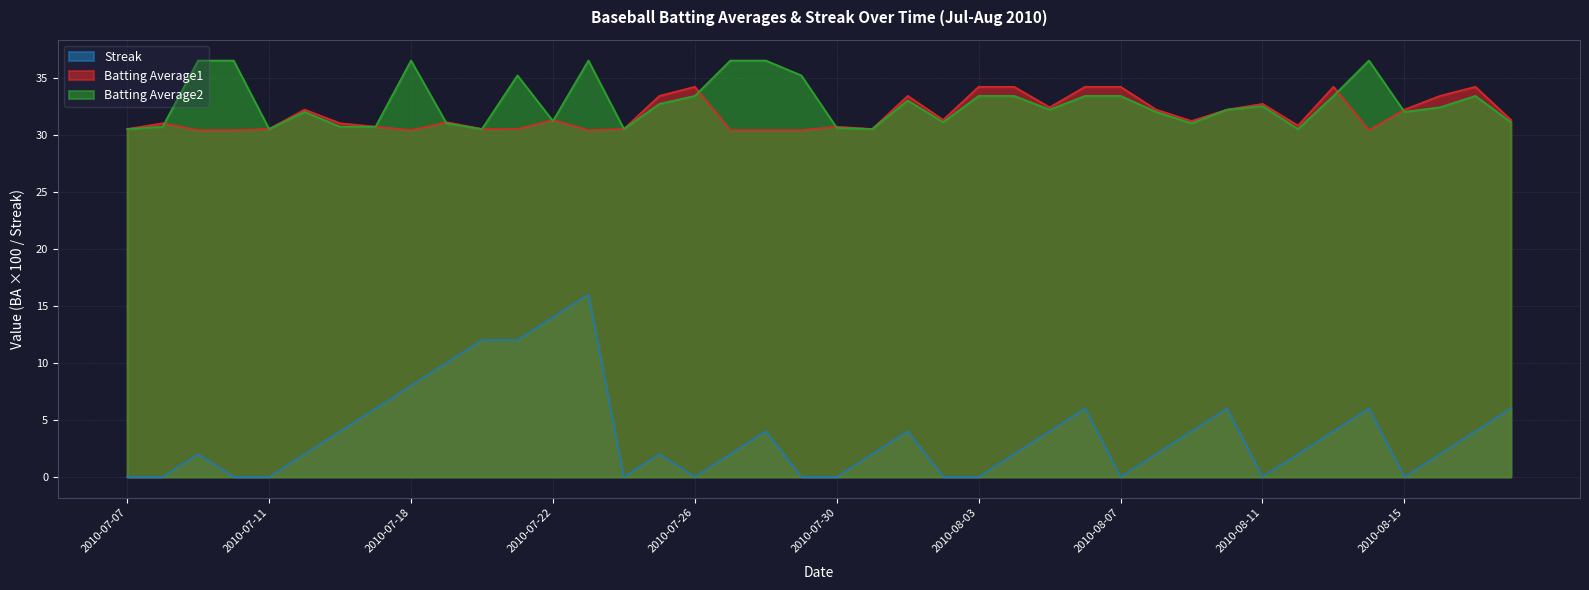

What is the sum of the Batting Average1 values at 2010-08-16 and 2010-07-30?

64.1